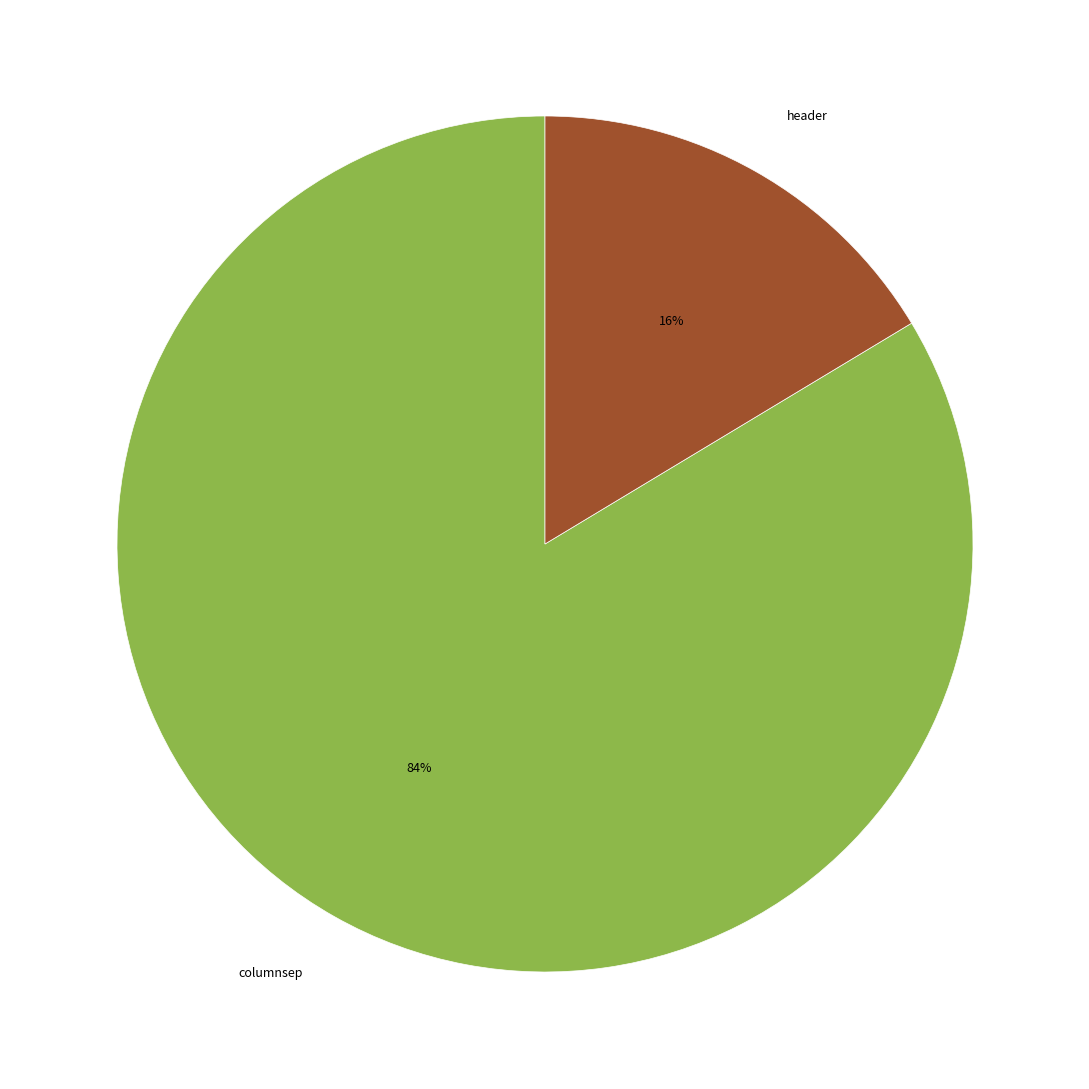

Do header and columnsep together represent more than half of the pie?

Yes